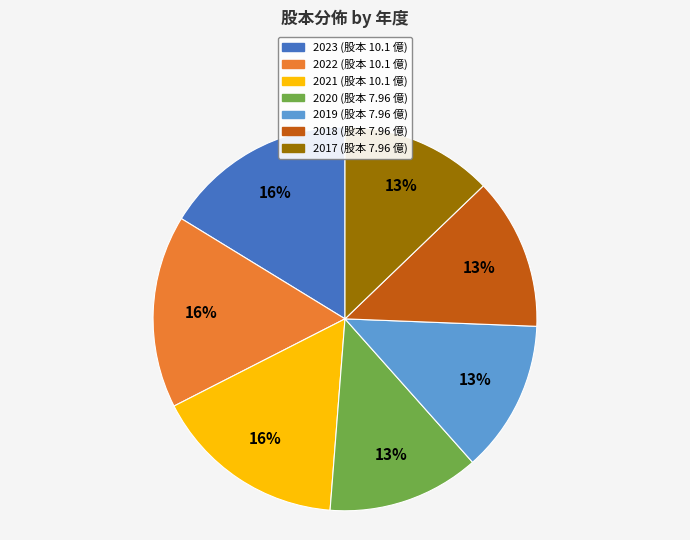

What is the ratio of the value at 2019 to the value at 2018?

1.0